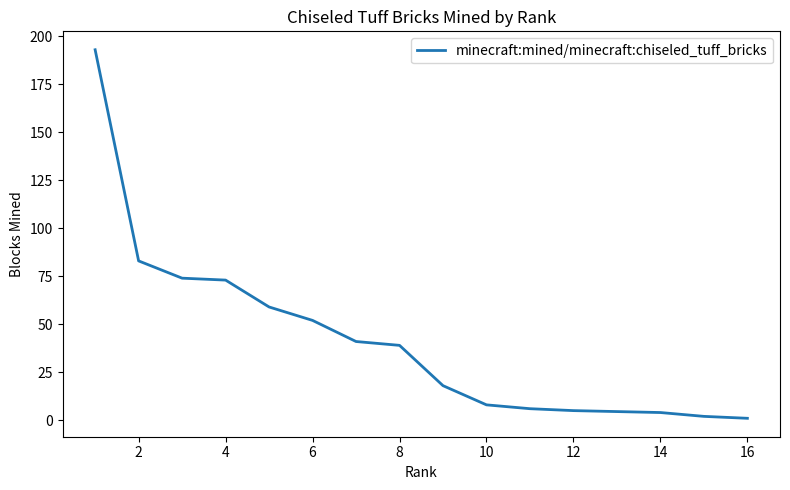

Does the chart have visible grid lines?

No